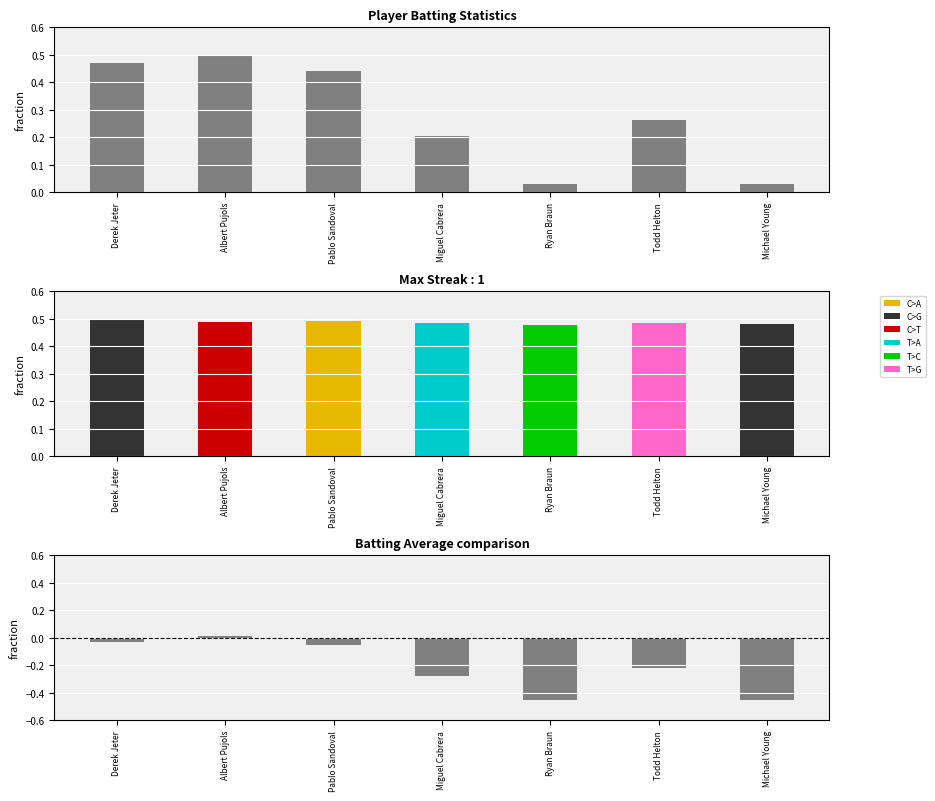

What is the difference between the highest and lowest values at Albert Pujols?

0.5